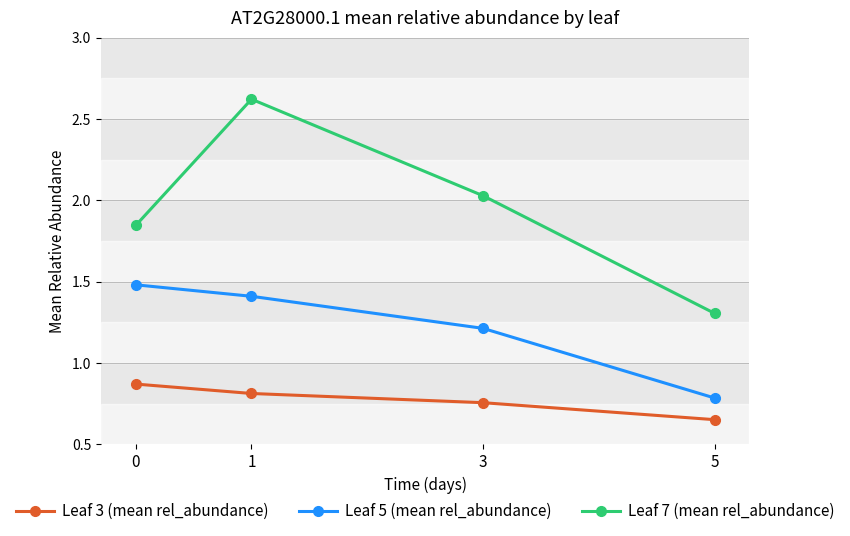

True or false: Leaf 7 (mean rel_abundance) and Leaf 5 (mean rel_abundance) cross at least once.

False